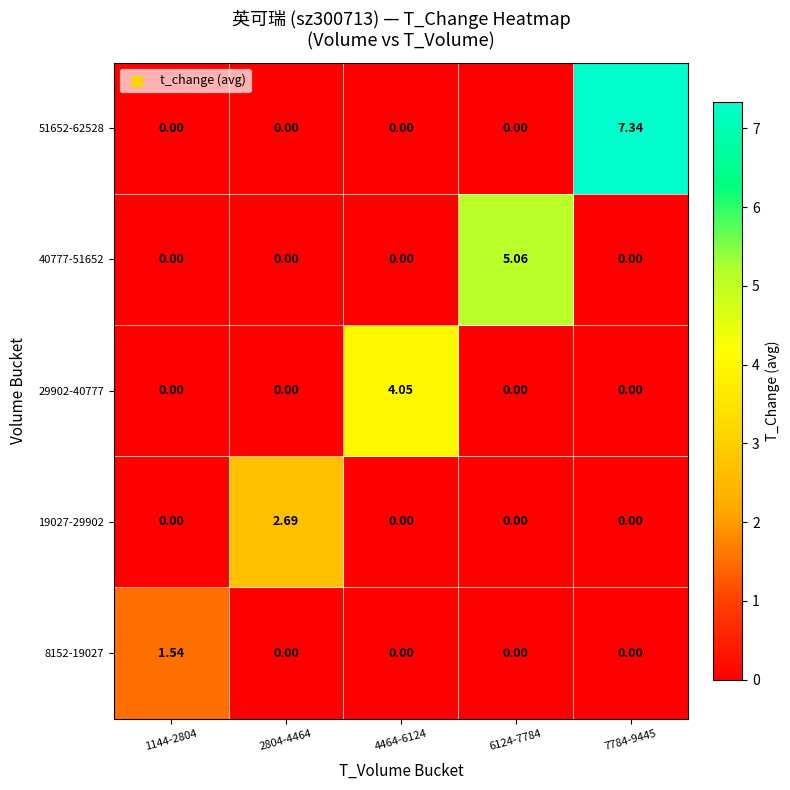

Is the value of 51652-62528 at 7784-9445 greater than the value of 8152-19027 at 6124-7784?

Yes